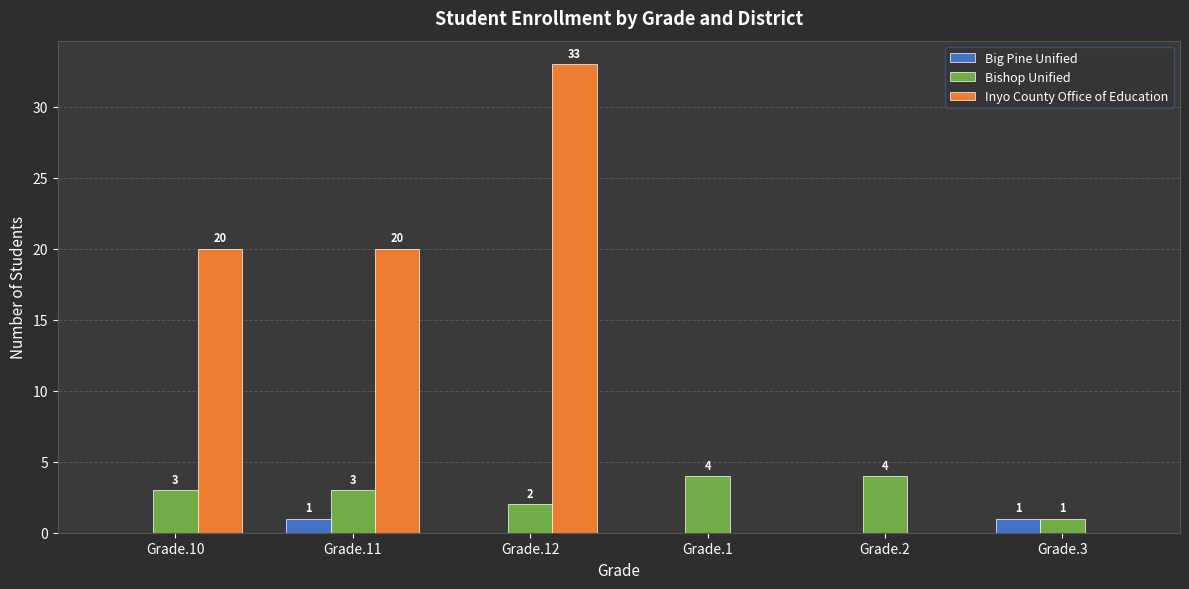

Does the chart contain stacked bars?

No